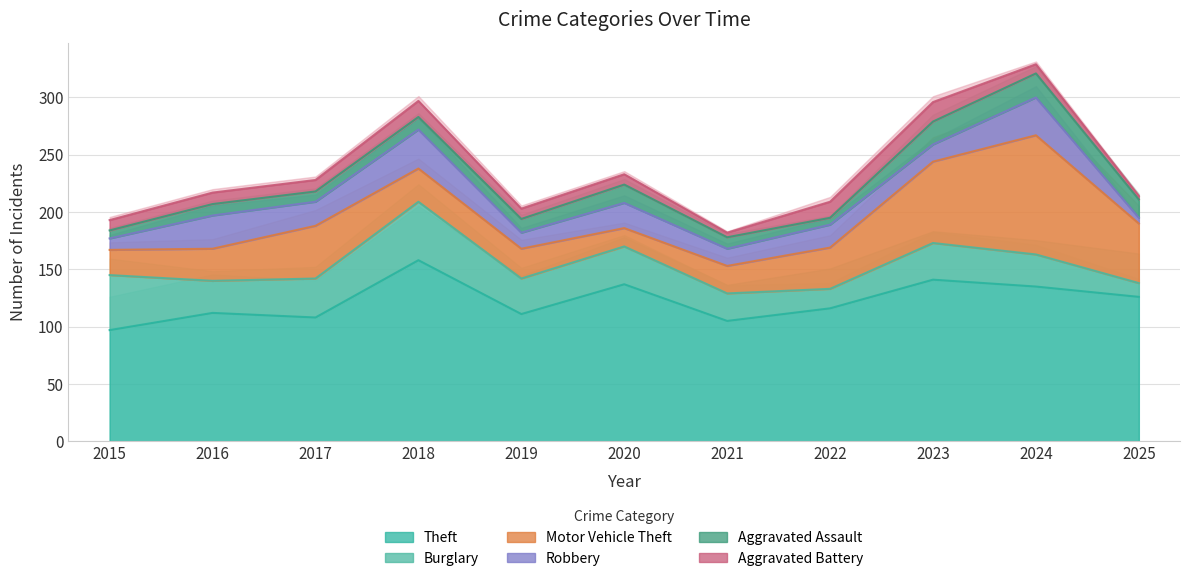

How many lines are shown in the chart?

6